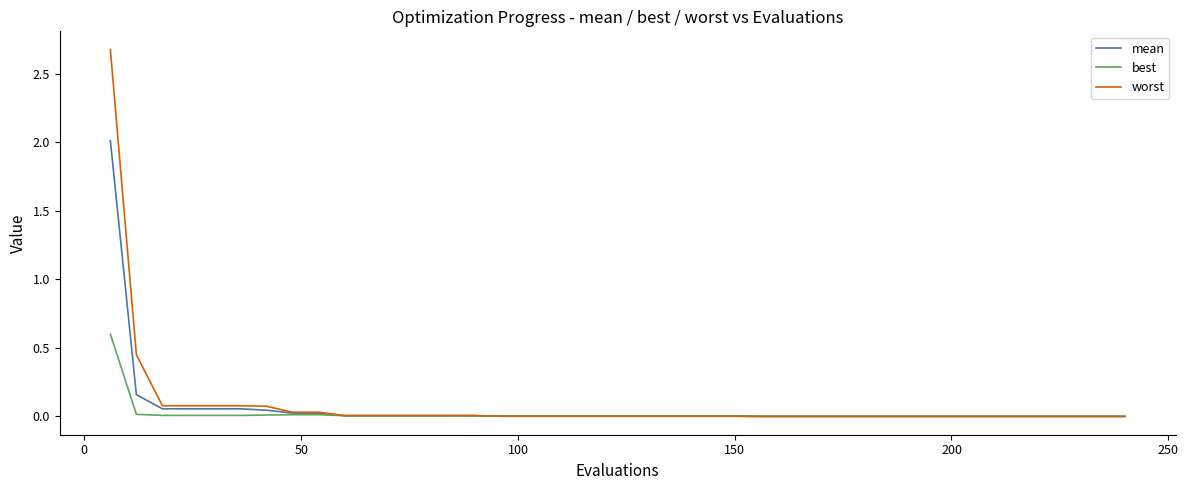

List the series in order of their peak value, lowest first.

best, mean, worst